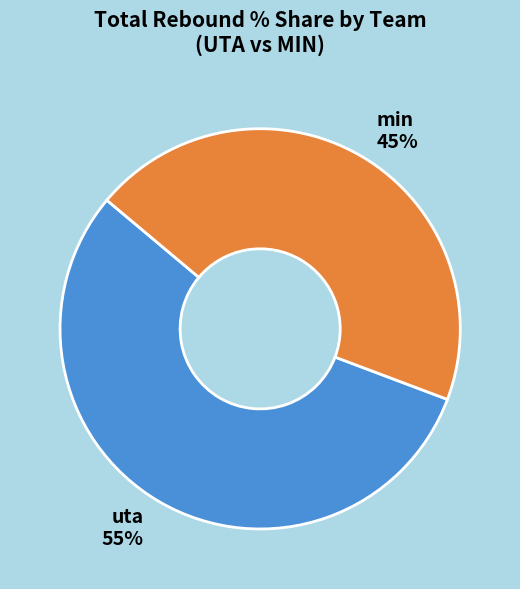

Is it true that min 45% is 45% of the pie?

True